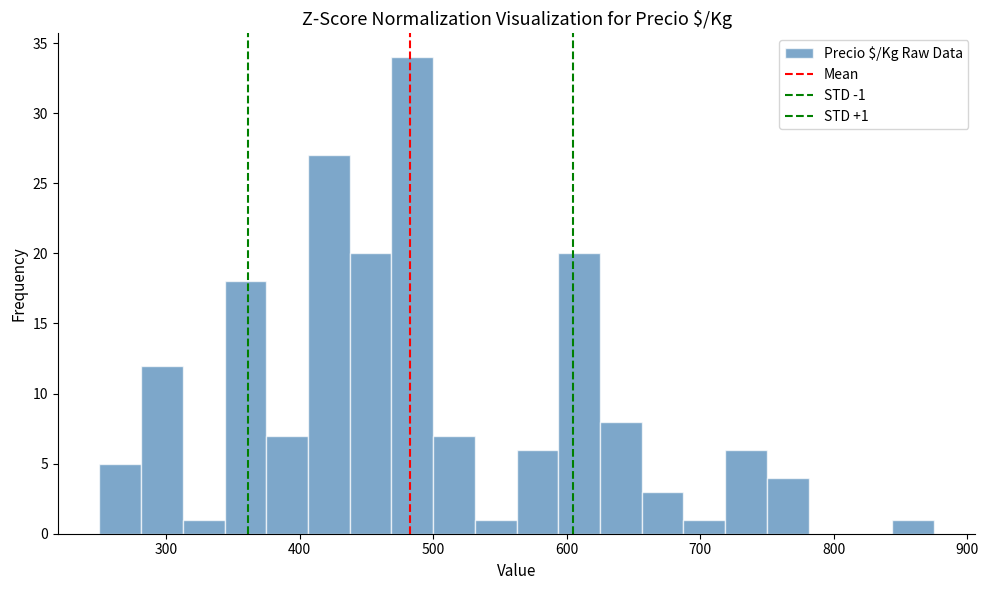

Around what value on the x-axis is the tallest bar? Give the approximate position of its centre, as read against the axis.

480